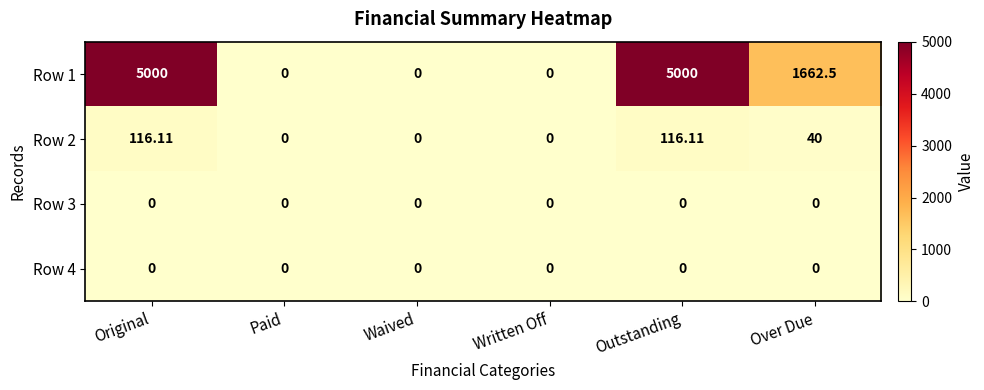

At which label is Row 1 closest to 2500?

Over Due